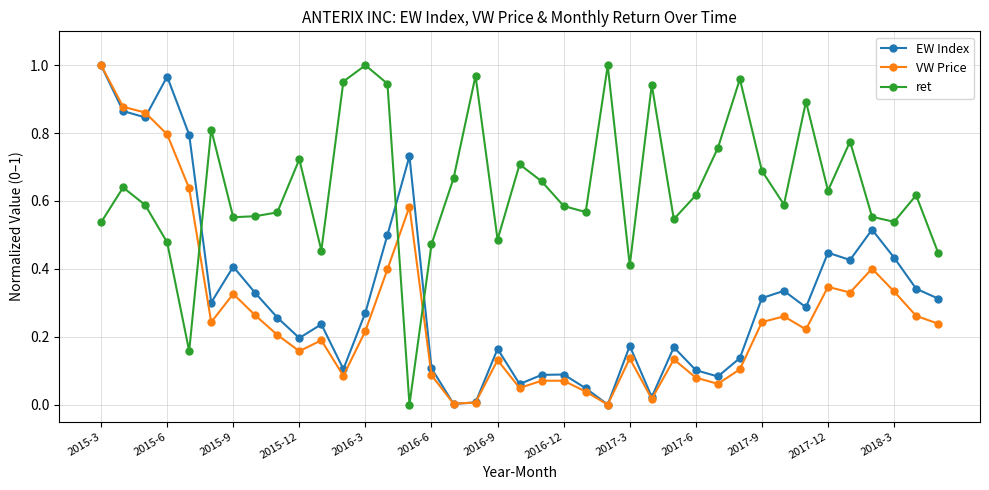

True or false: EW Index has more than 1 interior local peaks.

True